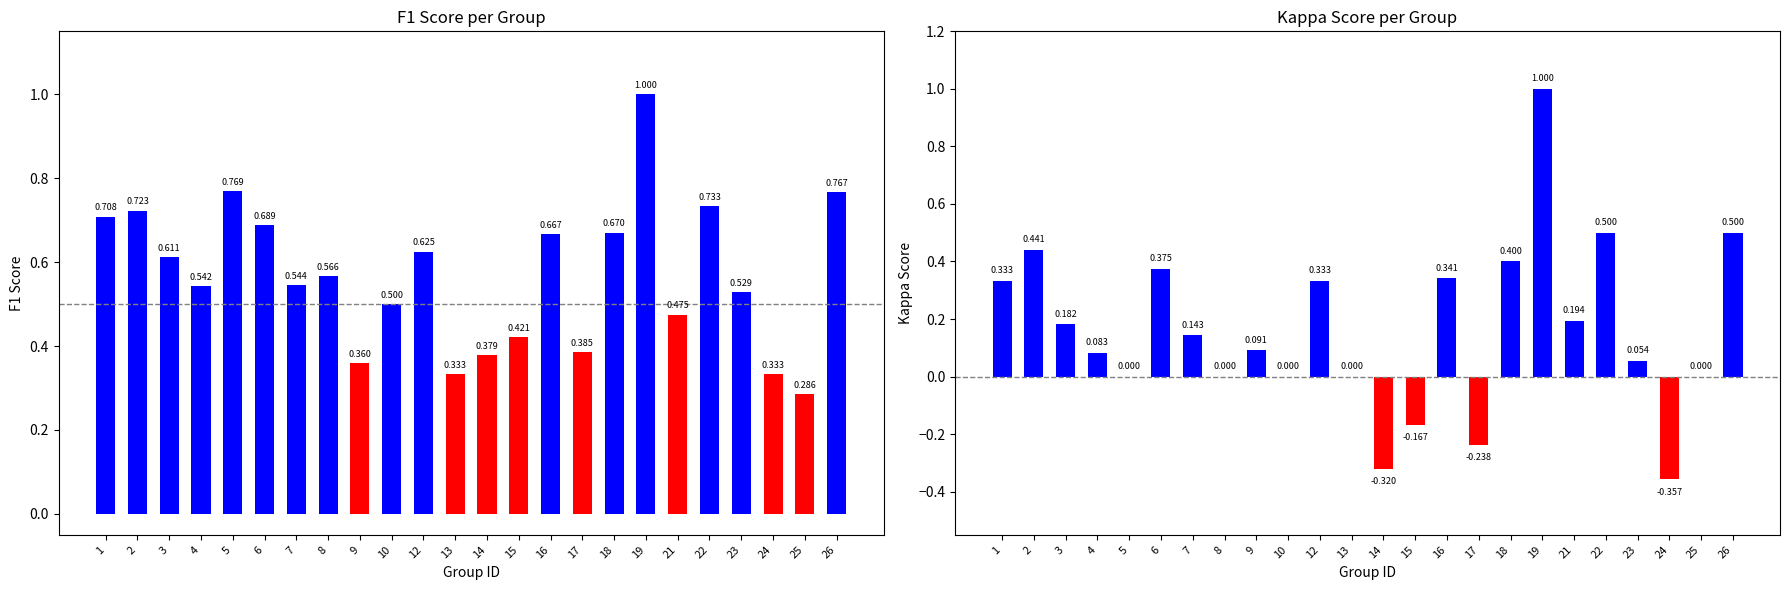

List the series in order of their overall mean, highest first.

f1, kappa